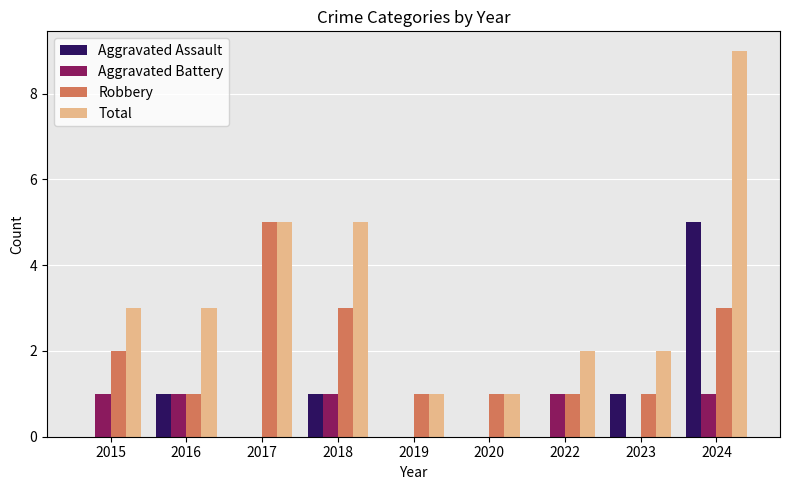

How many groups of bars are there?

9